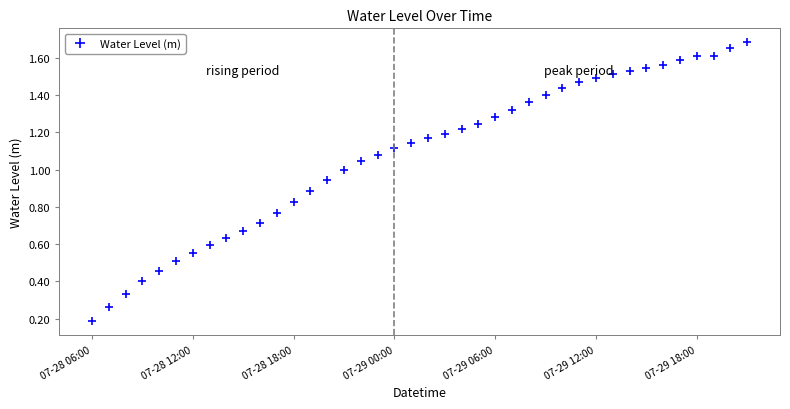

What is the sum of all values?

43.0